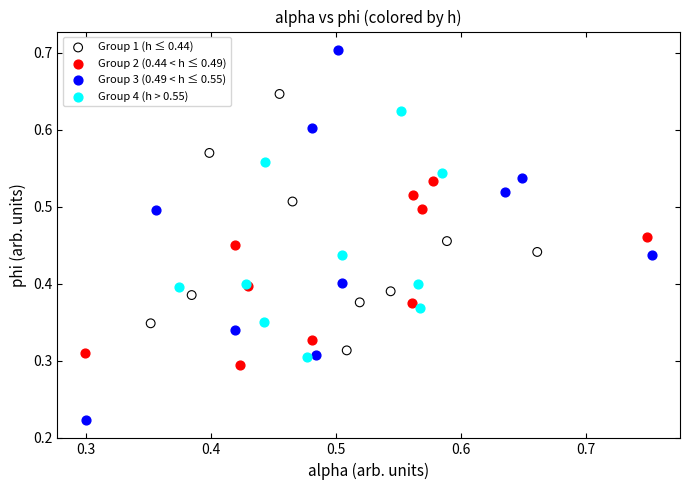

What are all the series names shown in the legend?

Group 1 (h ≤ 0.44), Group 2 (0.44 < h ≤ 0.49), Group 3 (0.49 < h ≤ 0.55), Group 4 (h > 0.55)